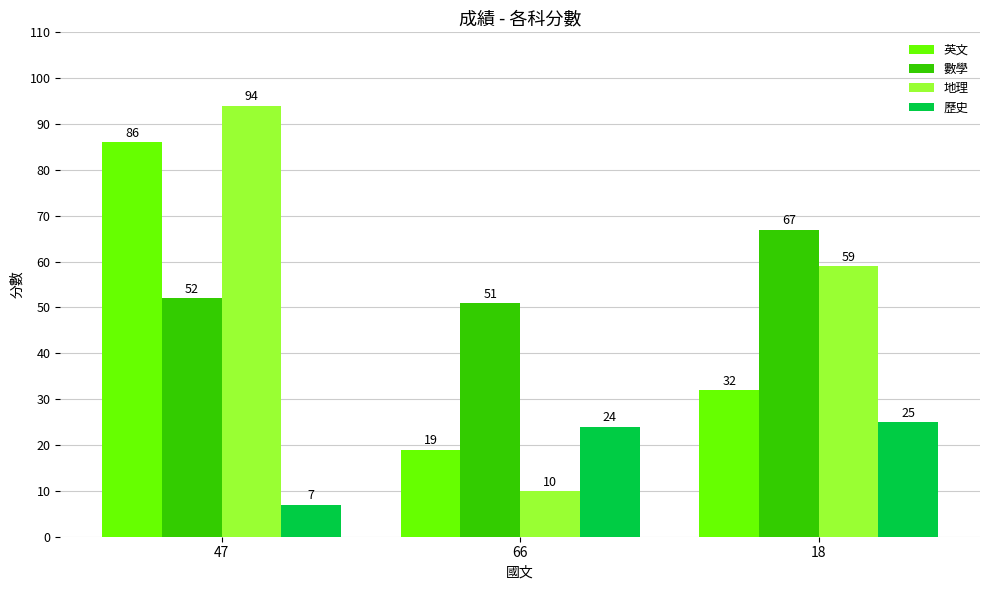

What position from the left is 47?

1